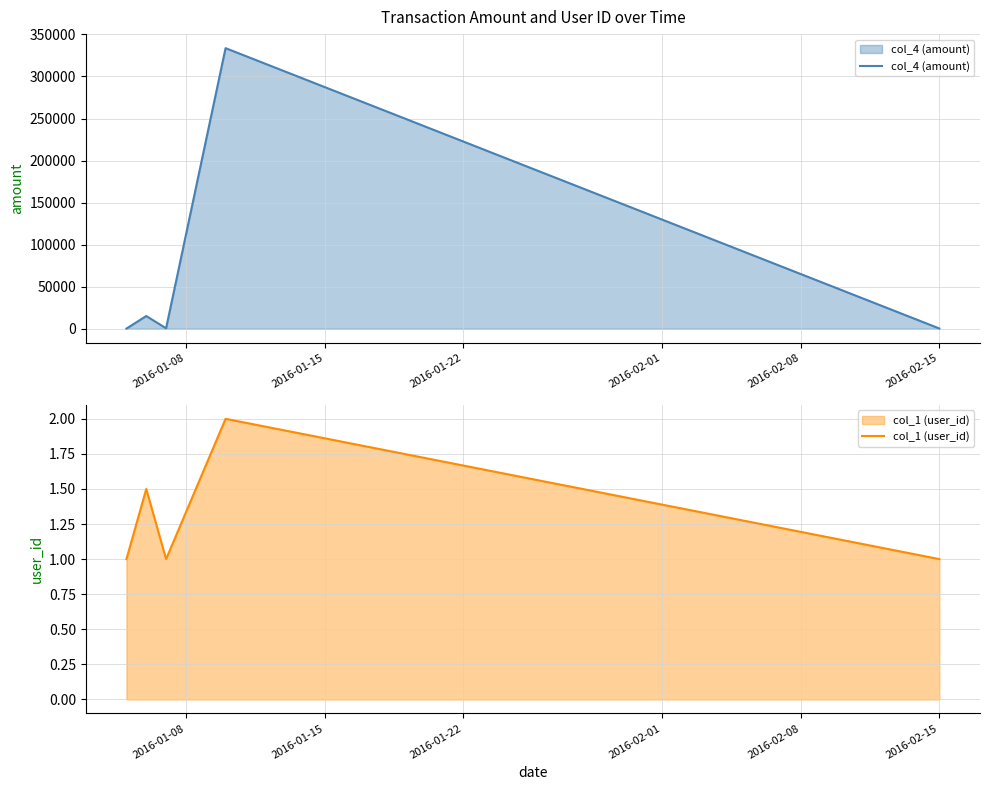

True or false: col_1 (user_id) and col_4 (amount) cross at least once.

False